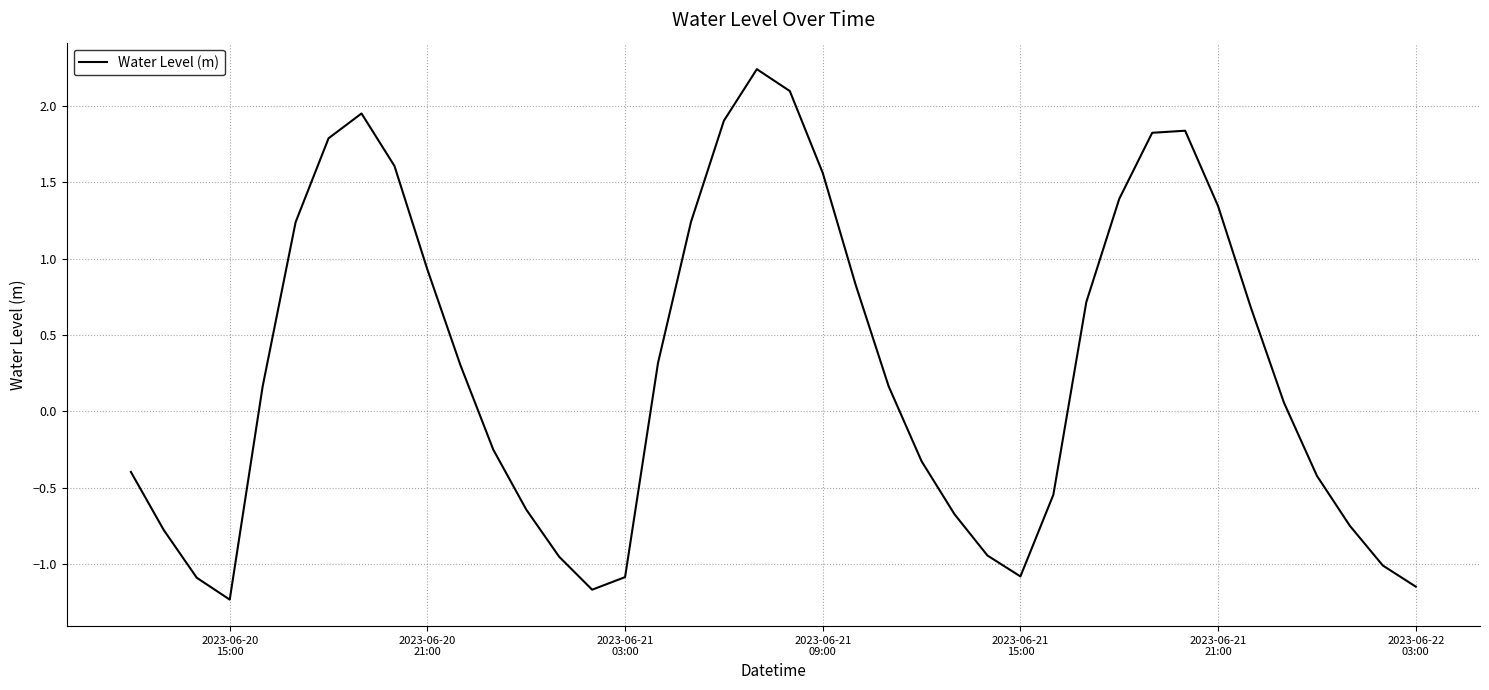

What is the difference between the maximum and minimum values?

3.5